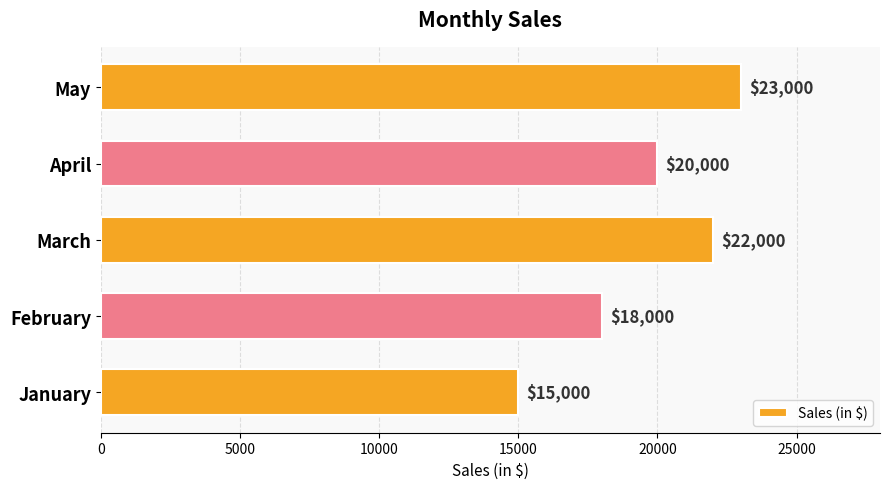

What is the minimum value shown in the chart?

15000